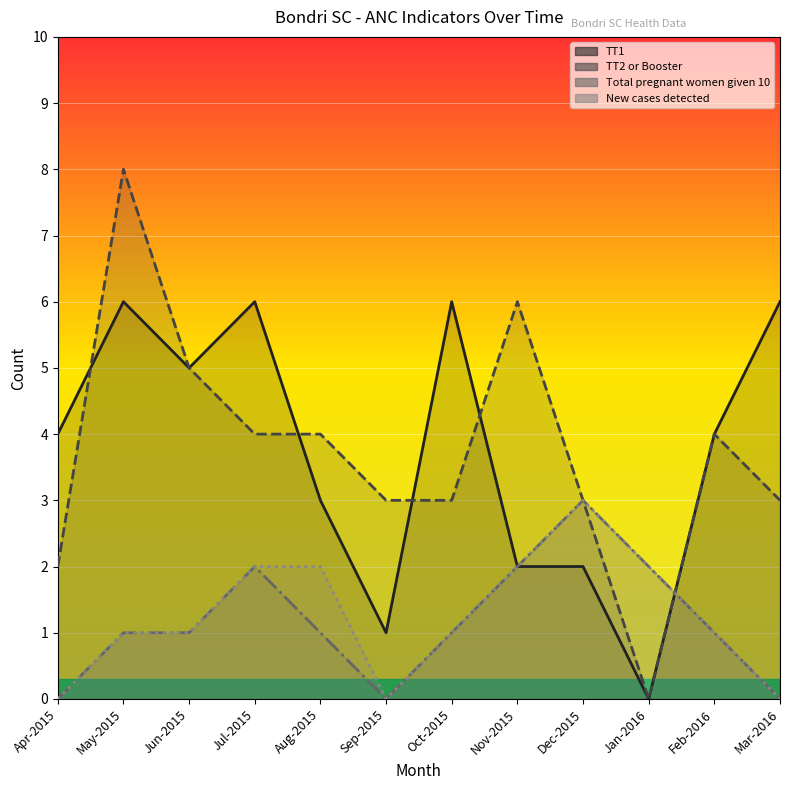

What is the spread (max minus min) of values at Sep-2015?

3